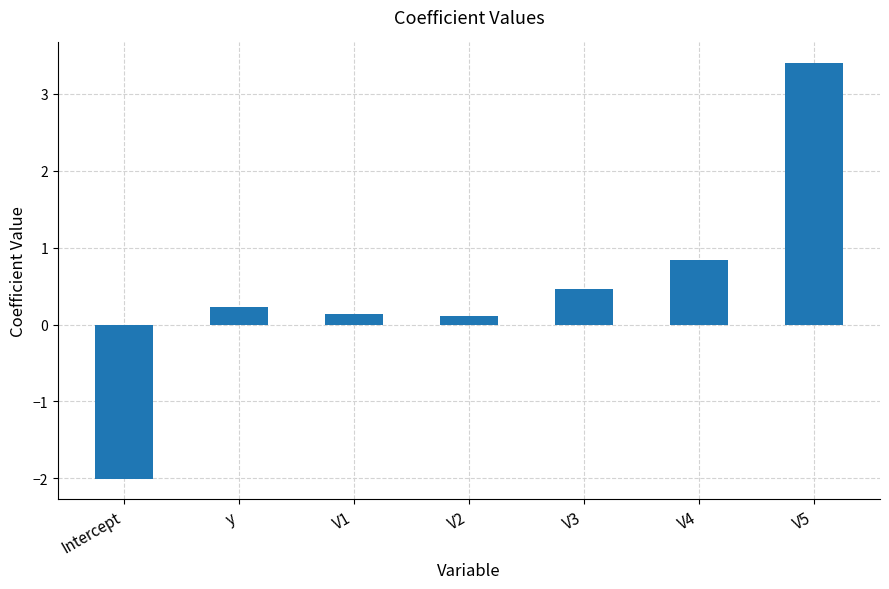

How many bars are there in total?

7